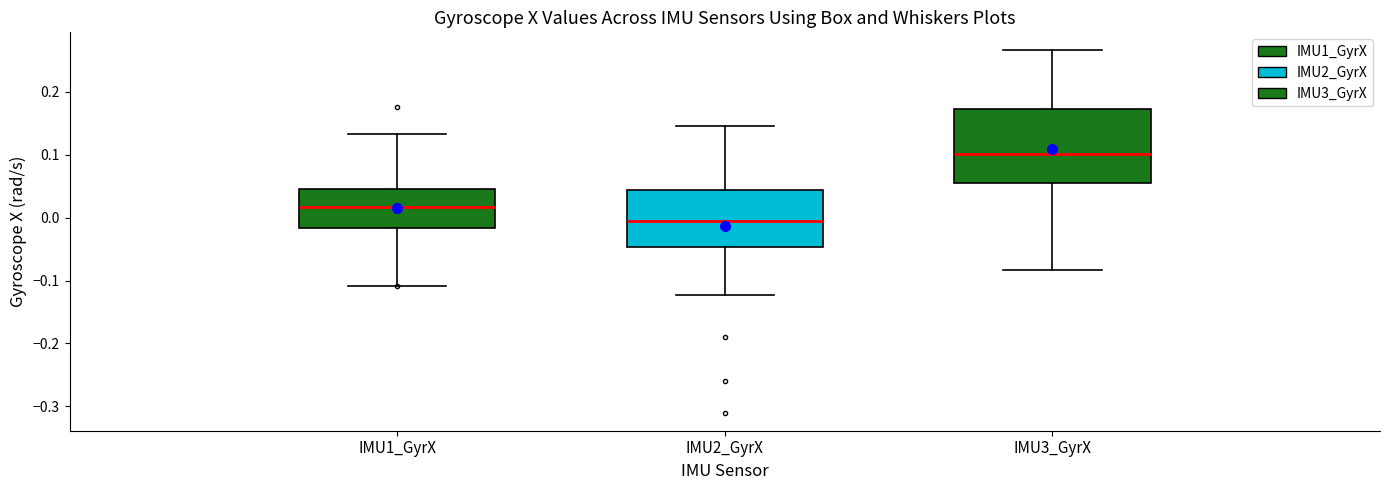

Where does the lower whisker of the box for IMU2_GyrX end on the y-axis? The values are not printed on the chart, so give them approximately, as read against the axis.

-0.12